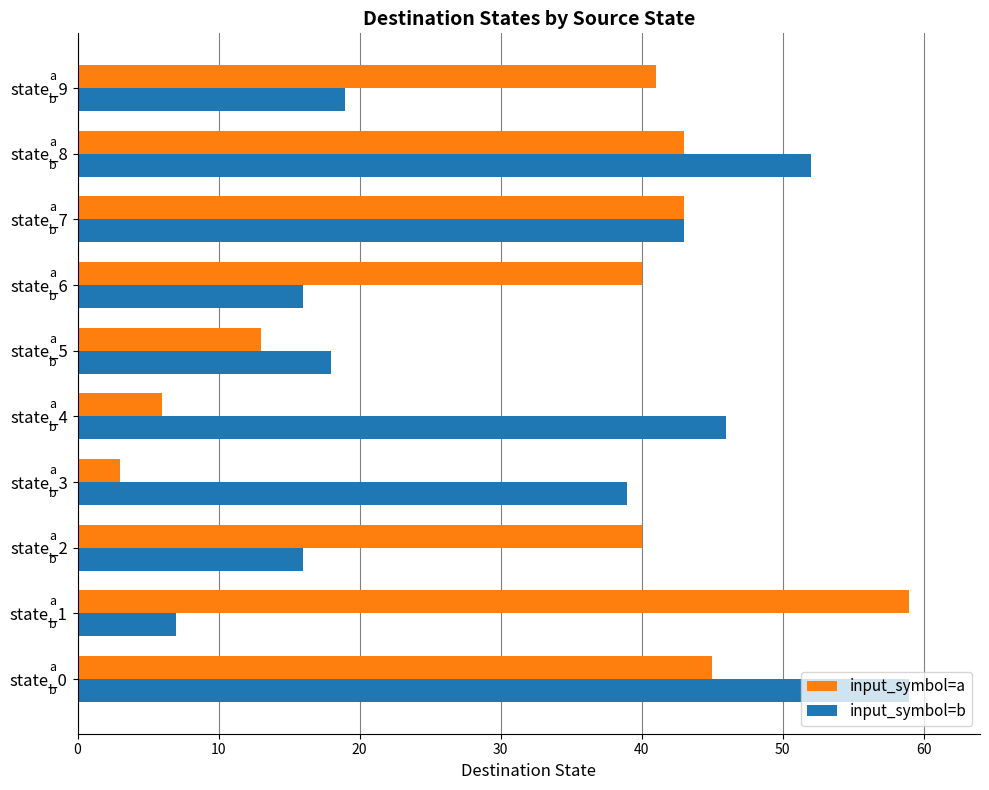

At which label does input_symbol=b reach its peak?

state_0